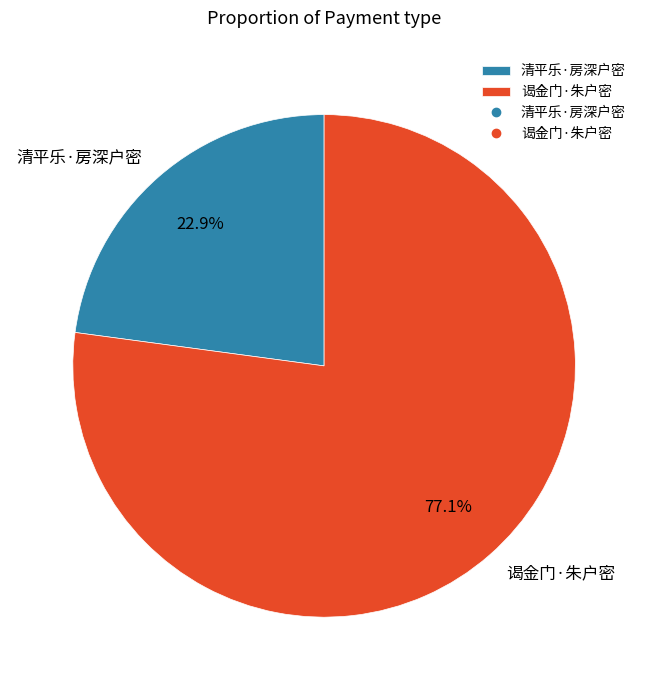

Is it true that 清平乐·房深户密 is 14% of the pie?

False